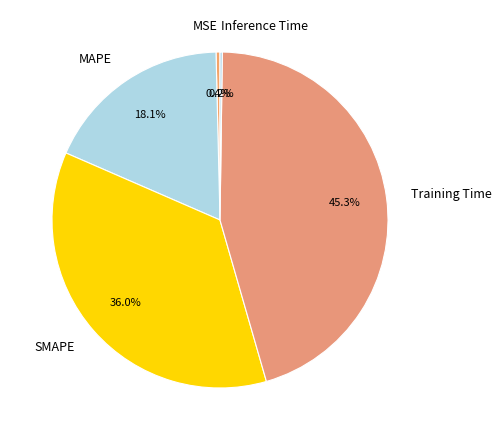

To the nearest percent, what is the difference between the Training Time and MSE slice percentages?

45%